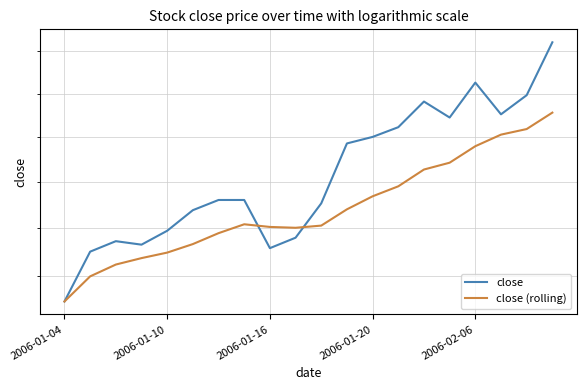

What is the difference between the maximum and second lowest values in the close (rolling) series?

0.2